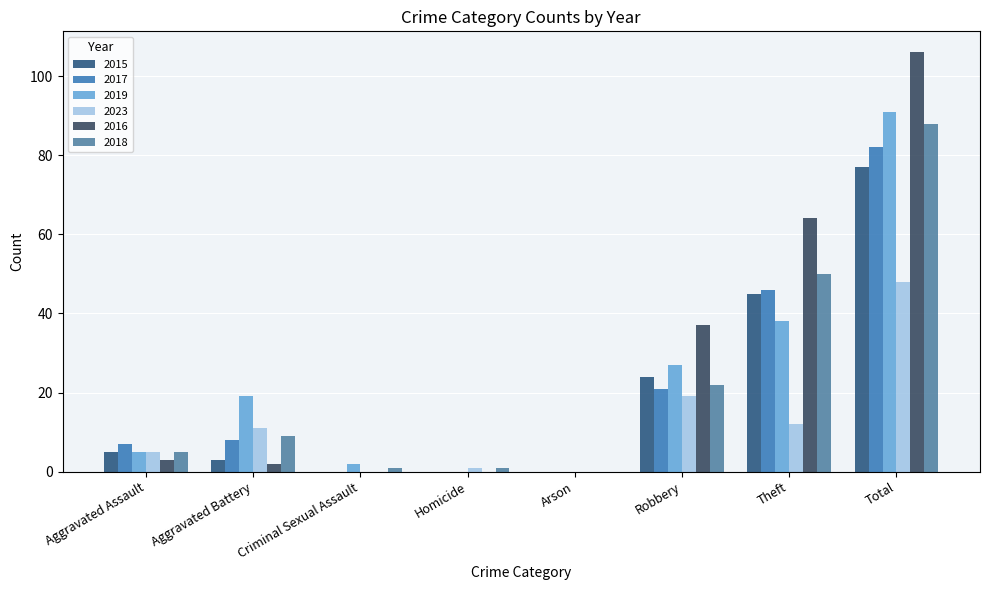

What is the sum of the 2015 values at Total and Theft?

122